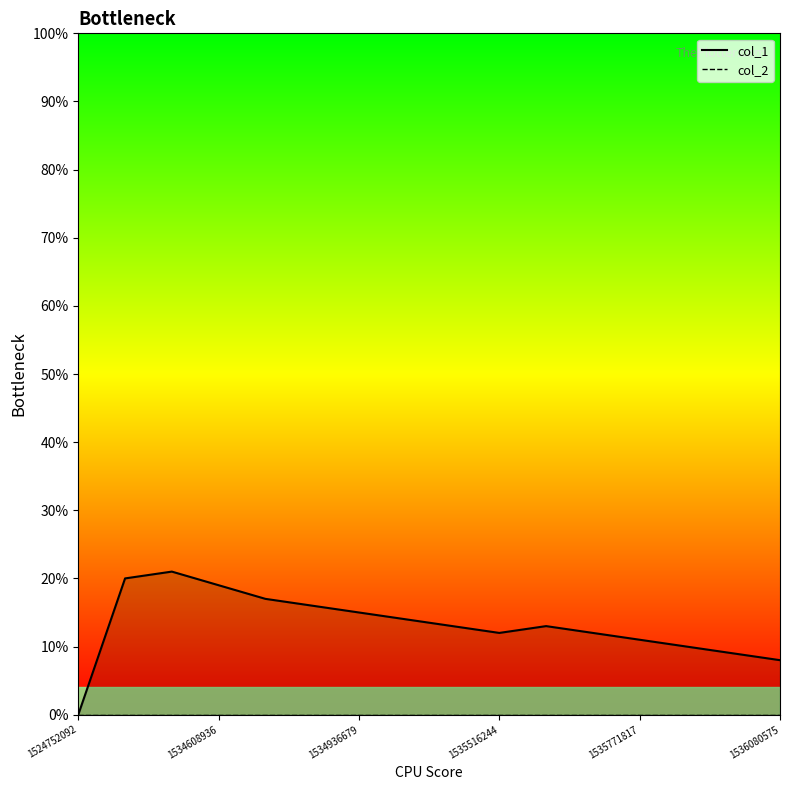

The value of col_1 at 8 is 13. True or false?

True